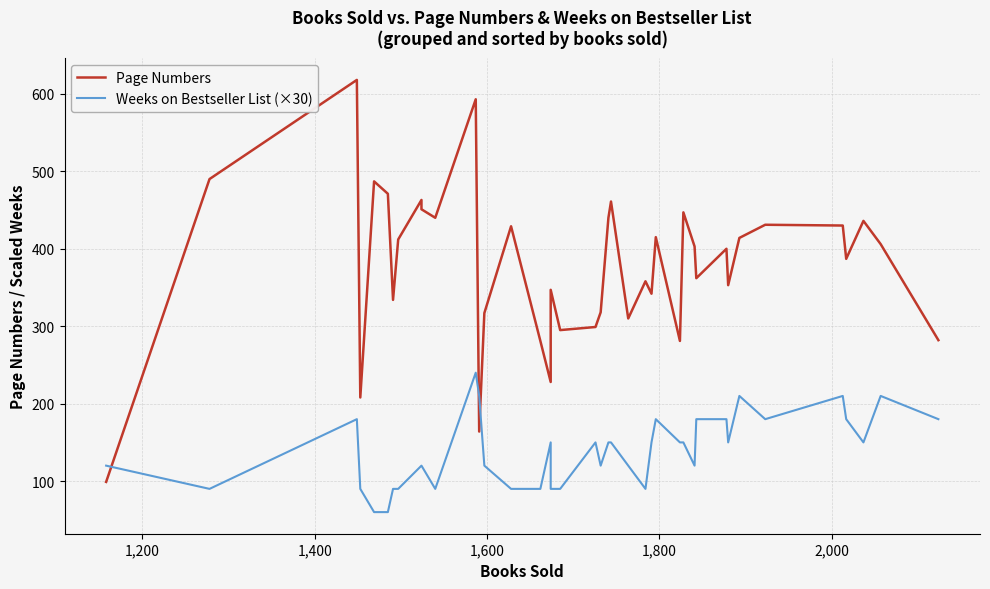

Which series has the largest total across all categories?

Page Numbers